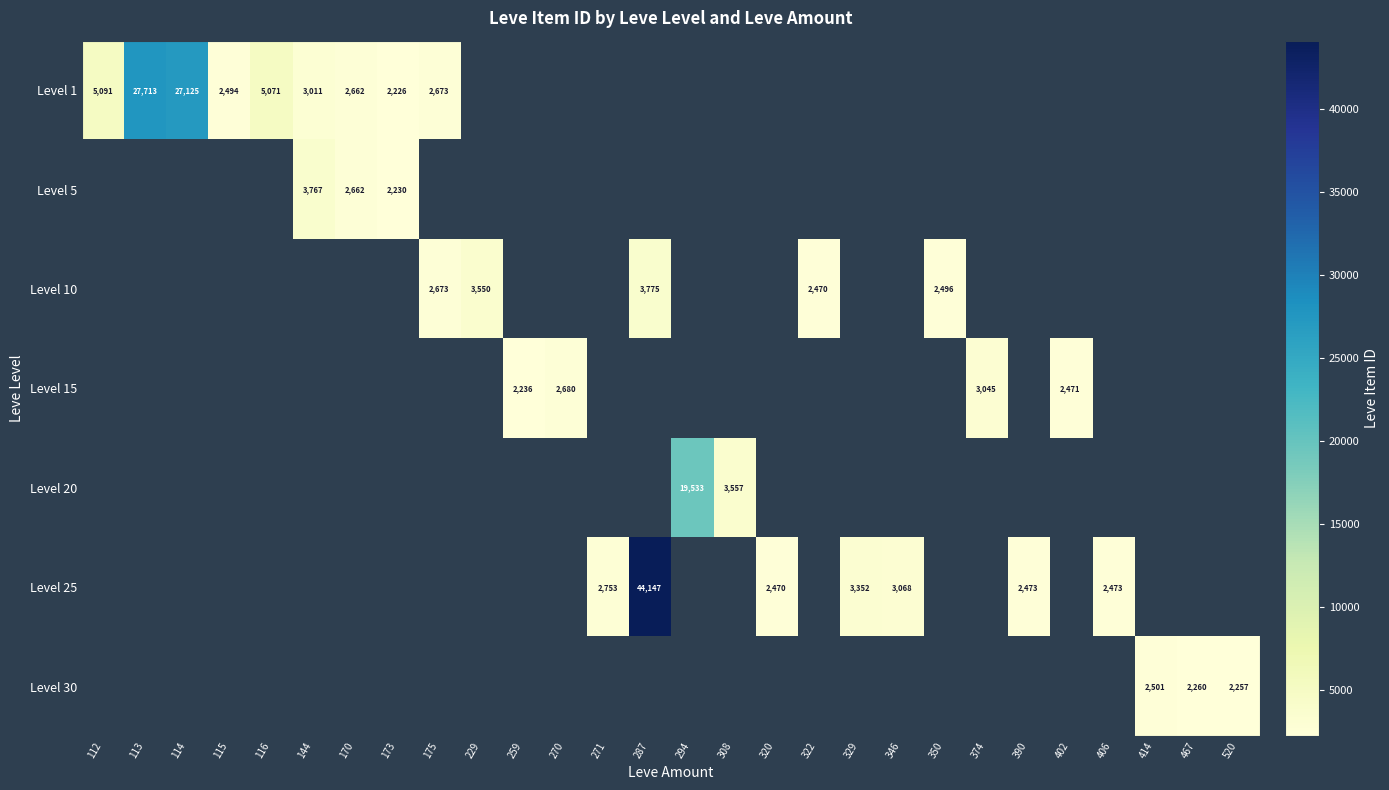

The value of Level 25 at 390 is 3725. True or false?

False